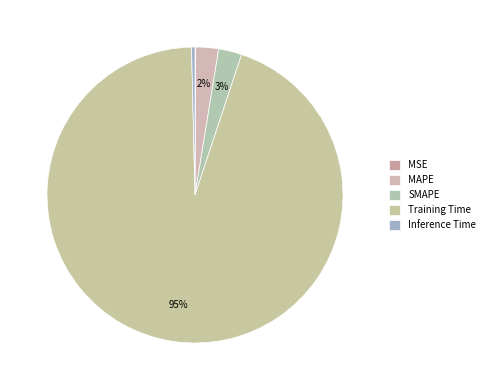

To the nearest percent, what is the difference between the largest and smallest slice percentages?

94%